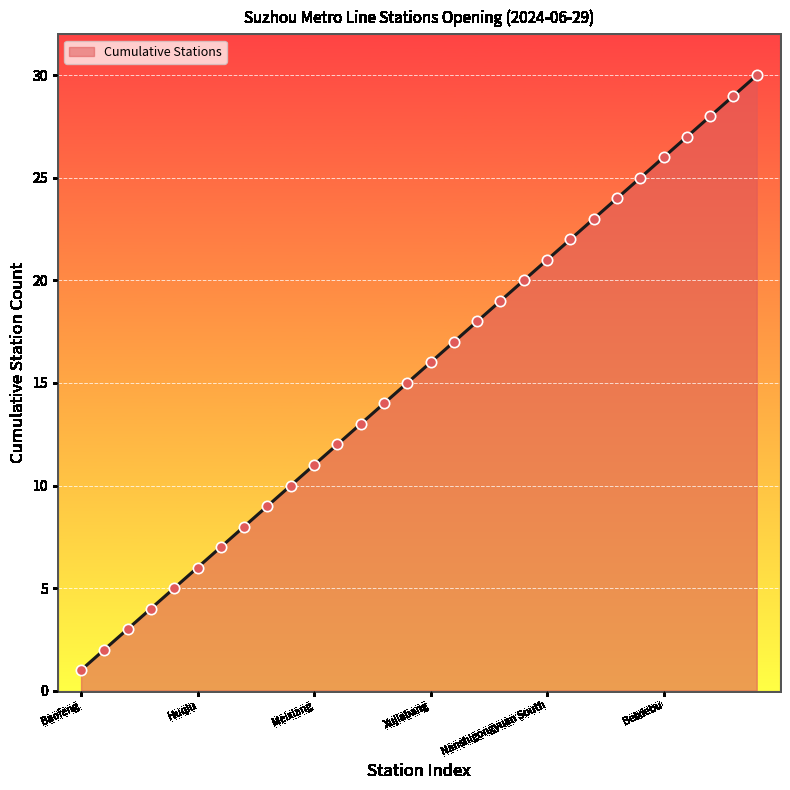

What is the maximum value shown in the chart?

30